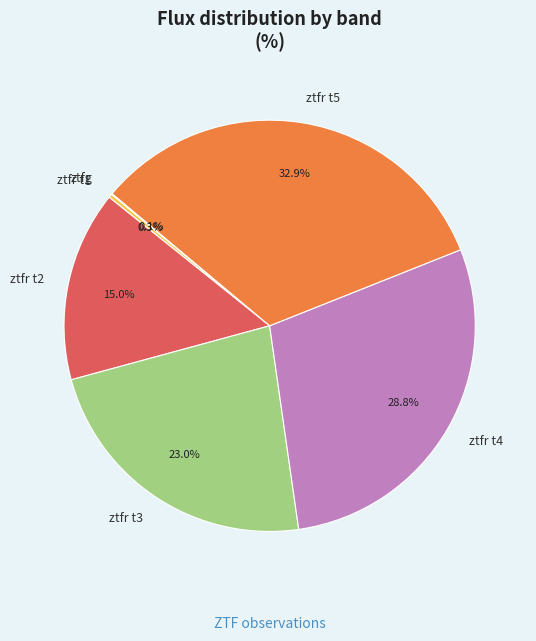

Is there any slice that represents more than half of the pie?

No